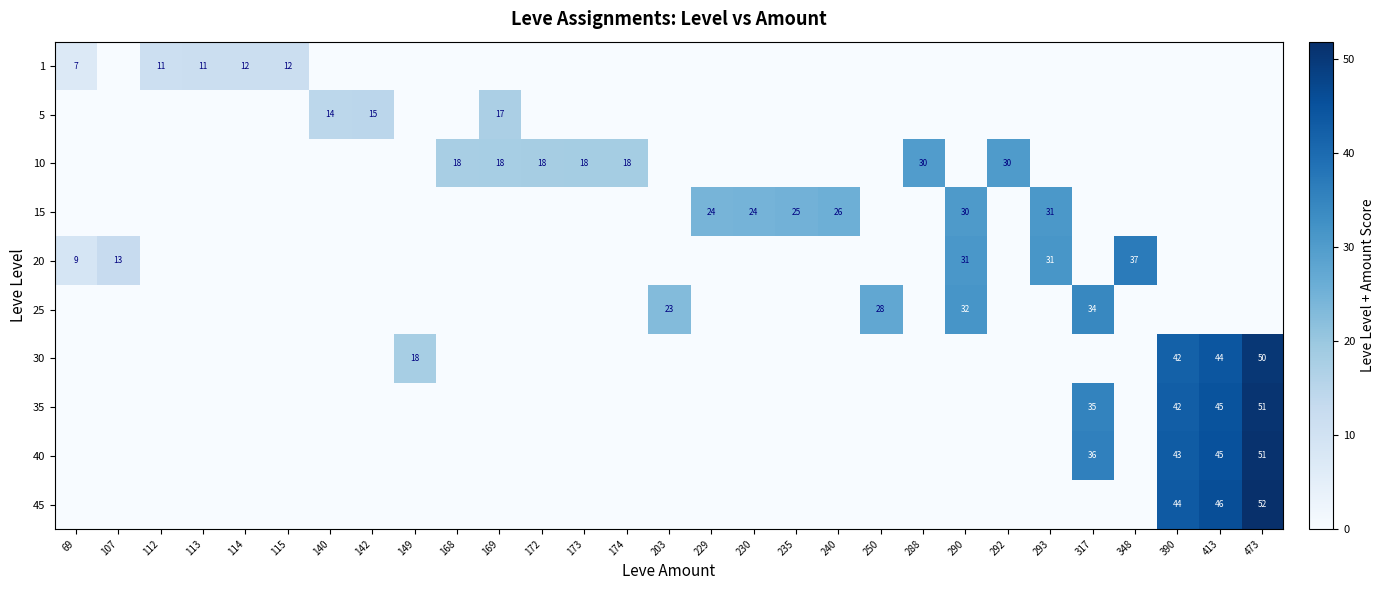

True or false: 20 has a value of 43 at 290.

False